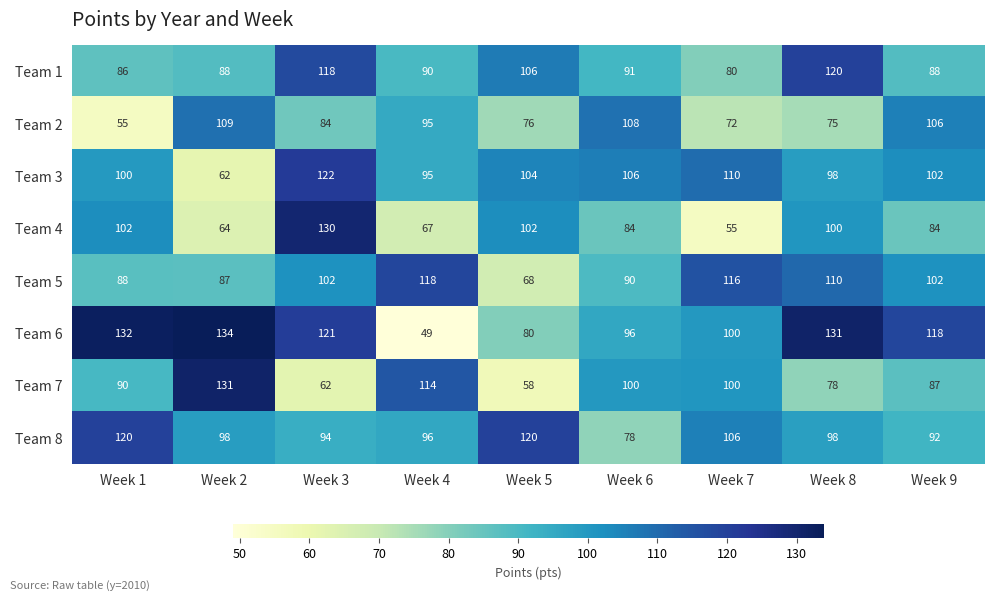

At which category is the sum across all series the highest?

Week 3